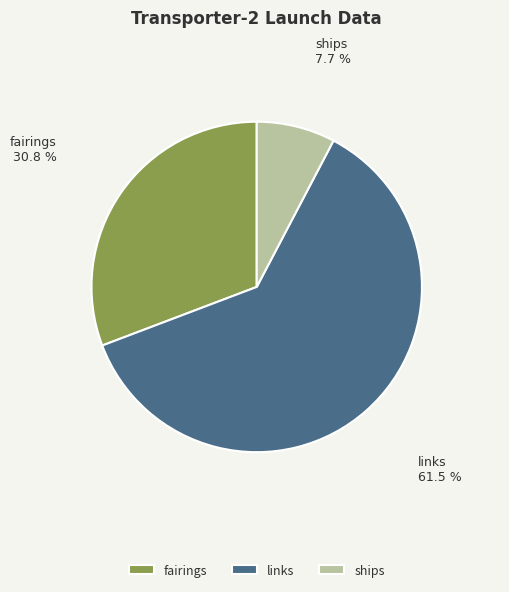

Is there any slice that represents more than half of the pie?

Yes